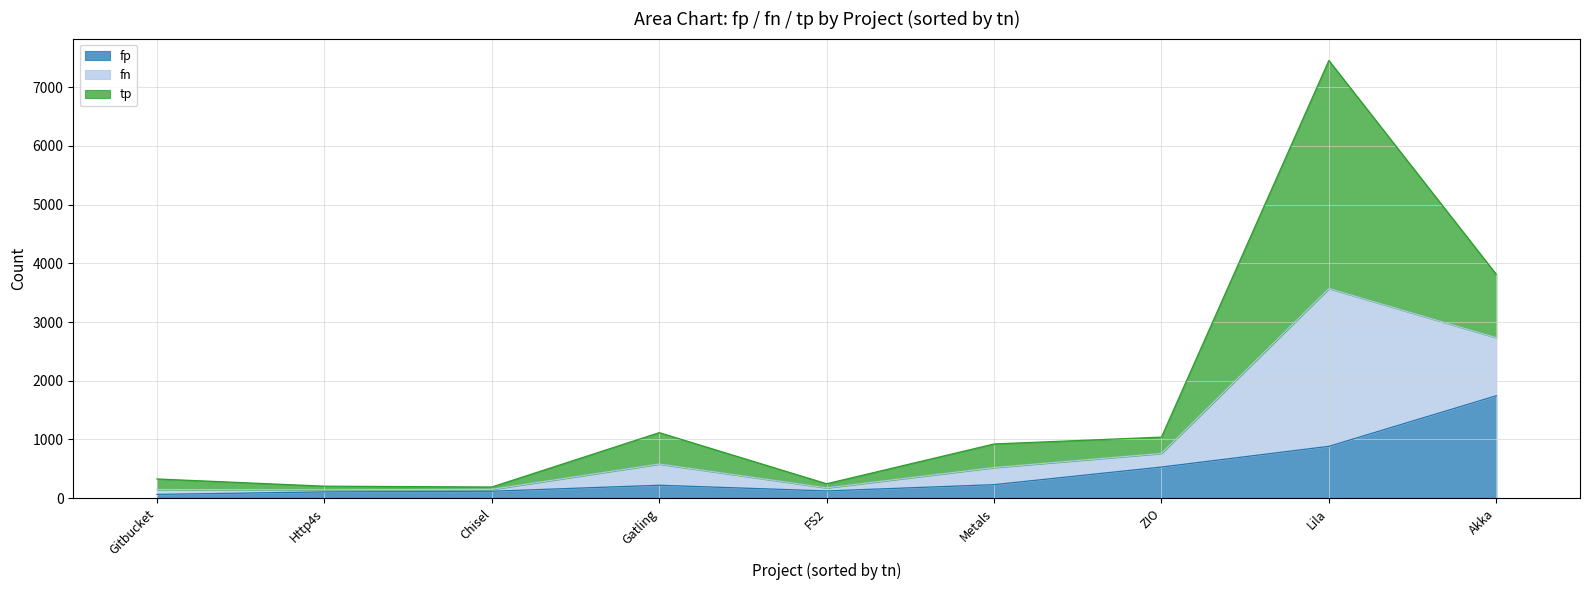

True or false: tp and fn cross at least once.

False